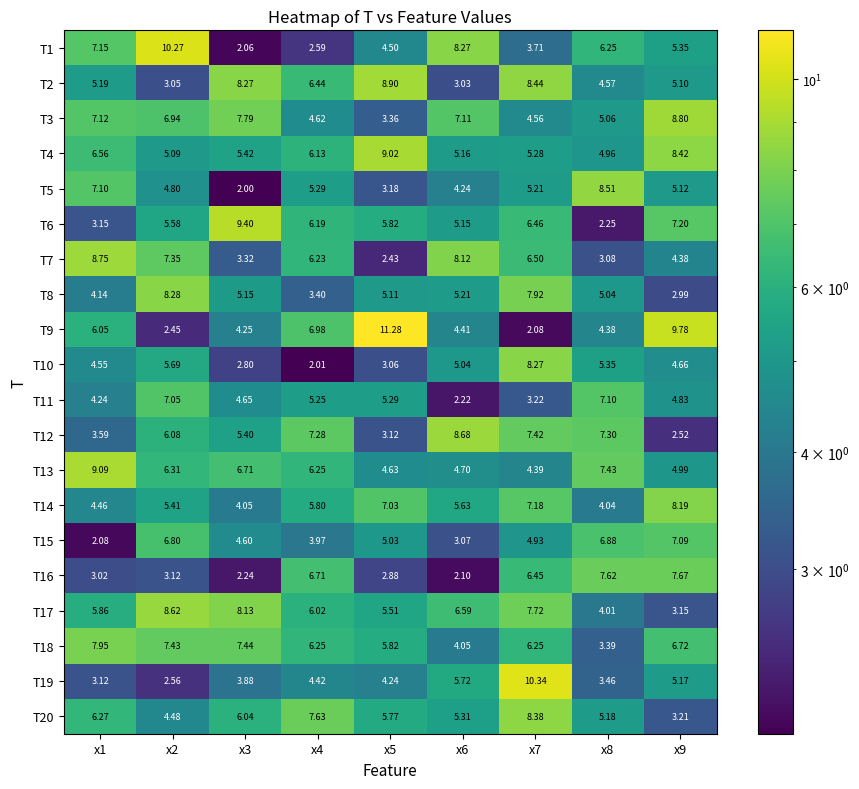

What is the total value across all series at x7?

124.7